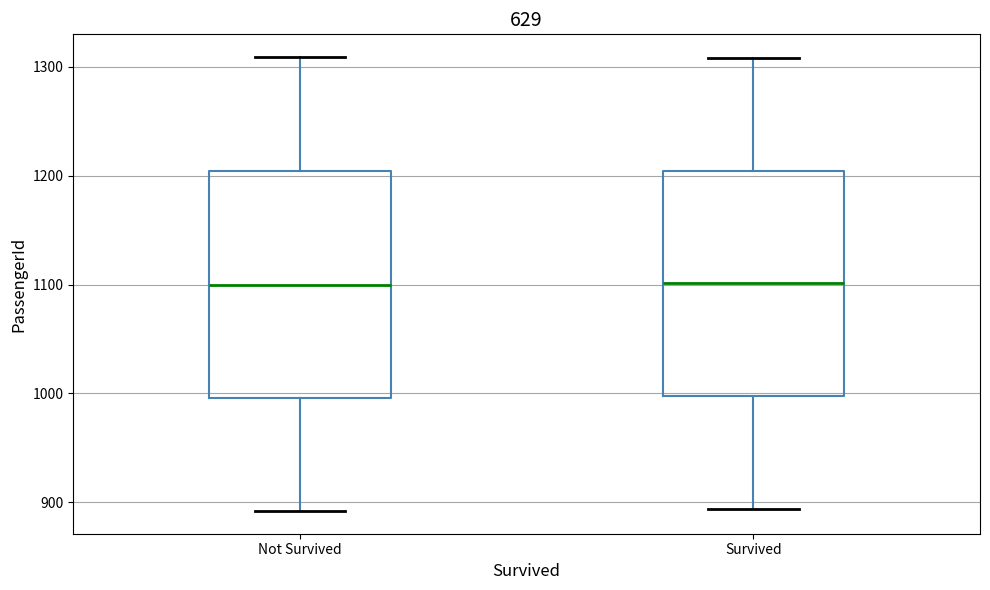

Reading left to right, transcribe this box plot: for each box, give where its median line is, the range the box spans, and where its two whiskers end, as read against the y-axis. The values are not printed on the chart, so give them approximately, as read against the axis.

Not Survived: median 1100, box 1000 to 1200, whiskers 890 to 1310
Survived: median 1100, box 1000 to 1200, whiskers 890 to 1310